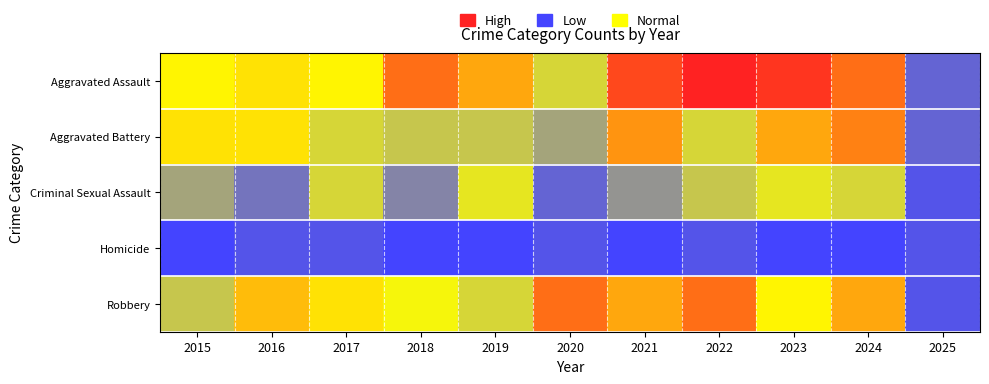

Reading left to right, list all the values displayed in this chart.

Aggravated Assault: 2015=12	2016=13	2017=12	2018=19	2019=16	2020=9	2021=21	2022=23	2023=22	2024=19	2025=2
Aggravated Battery: 2015=13	2016=13	2017=9	2018=8	2019=8	2020=6	2021=17	2022=9	2023=16	2024=18	2025=2
Criminal Sexual Assault: 2015=6	2016=3	2017=9	2018=4	2019=10	2020=2	2021=5	2022=8	2023=10	2024=9	2025=1
Homicide: 2015=0	2016=1	2017=1	2018=0	2019=0	2020=1	2021=0	2022=1	2023=0	2024=0	2025=1
Robbery: 2015=8	2016=15	2017=13	2018=11	2019=9	2020=19	2021=16	2022=19	2023=12	2024=16	2025=1